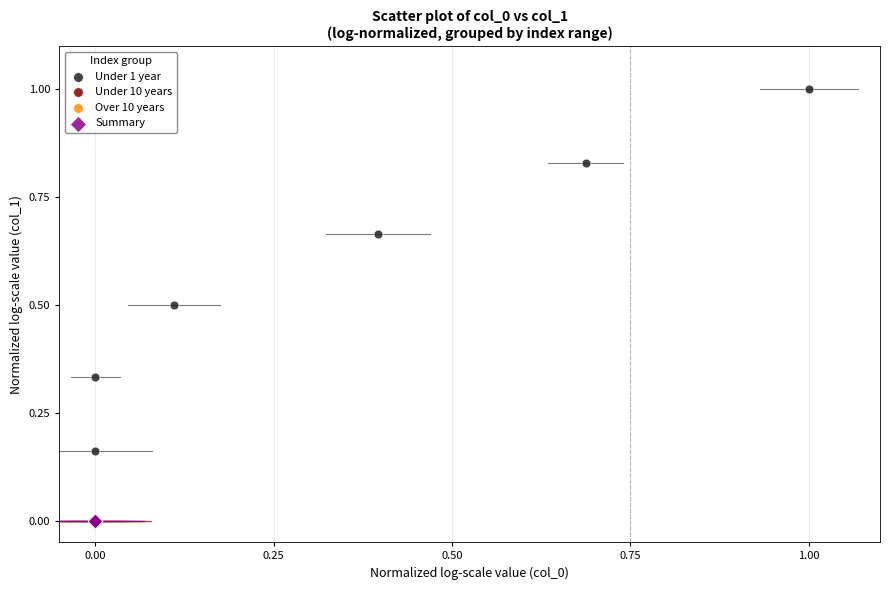

What are all the series names shown in the legend?

Under 1 year, Under 10 years, Over 10 years, Summary